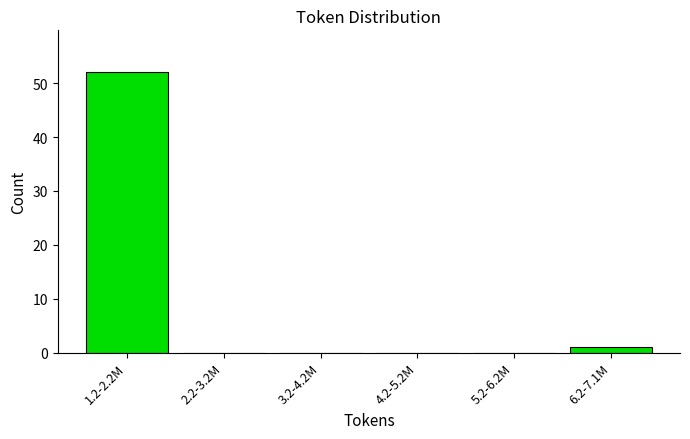

Reading left to right, transcribe all the data shown in this chart.

1.2-2.2M=52	2.2-3.2M=0	3.2-4.2M=0	4.2-5.2M=0	5.2-6.2M=0	6.2-7.1M=1